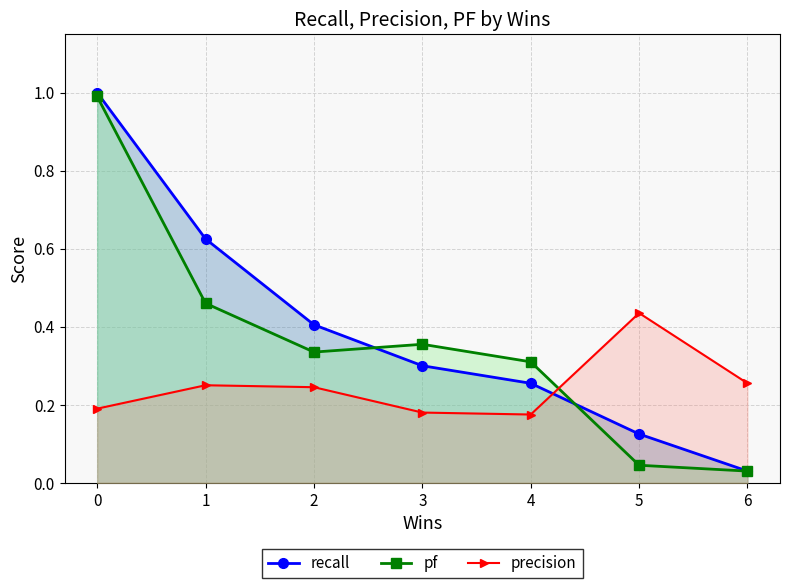

True or false: precision has a value of 0.4 at 2.

False